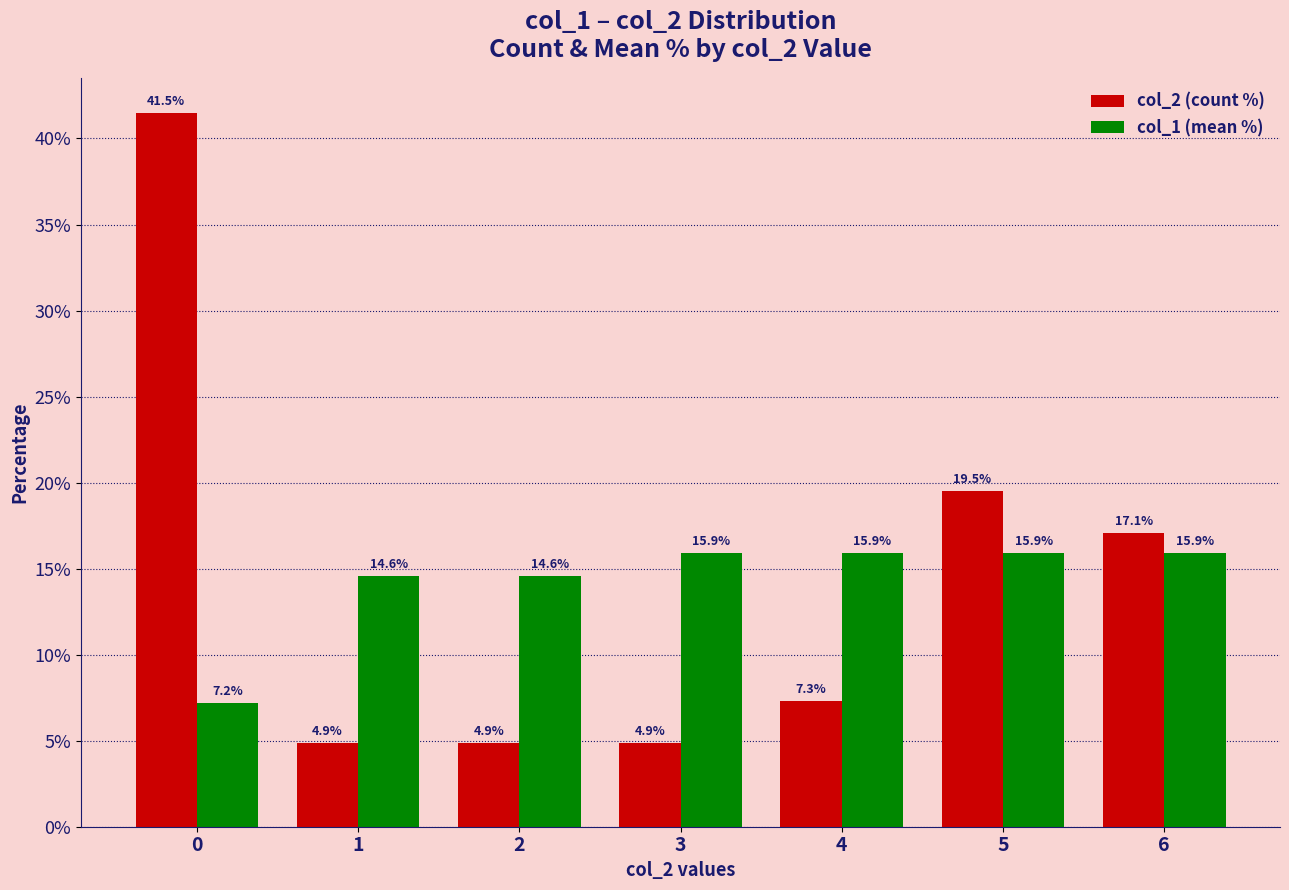

Is the value of col_2 (count %) at 1 greater than the value of col_1 (mean %) at 5?

No